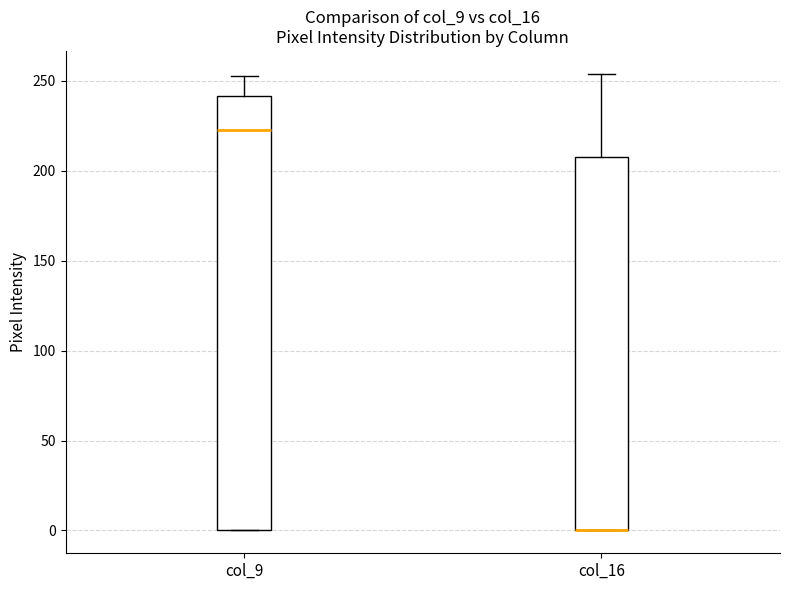

Reading left to right, transcribe this box plot: for each box, give where its median line is, the range the box spans, and where its two whiskers end, as read against the y-axis. The values are not printed on the chart, so give them approximately, as read against the axis.

col_9: median 225, box 0 to 240, whiskers 0 to 255
col_16: median 0 (drawn on the box's lower edge), box 0 to 210, whiskers 0 to 255